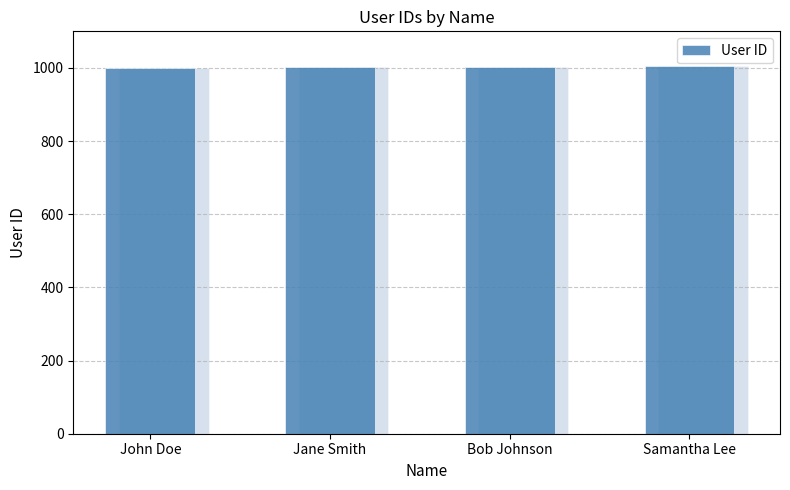

What is the difference between the maximum and second lowest values?

2